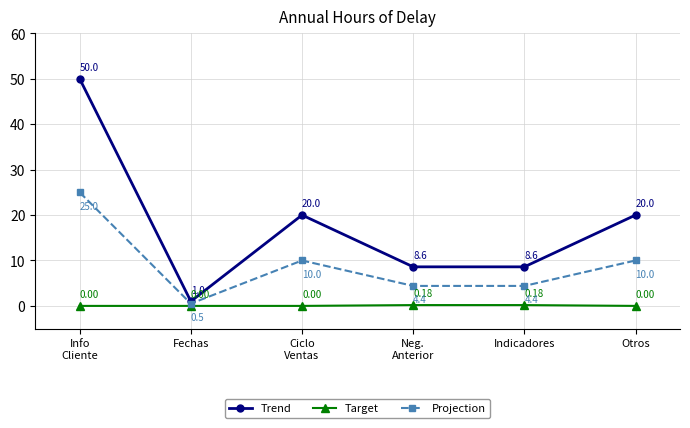

The Projection series shows 4.9 at Ciclo
Ventas. True or false?

False